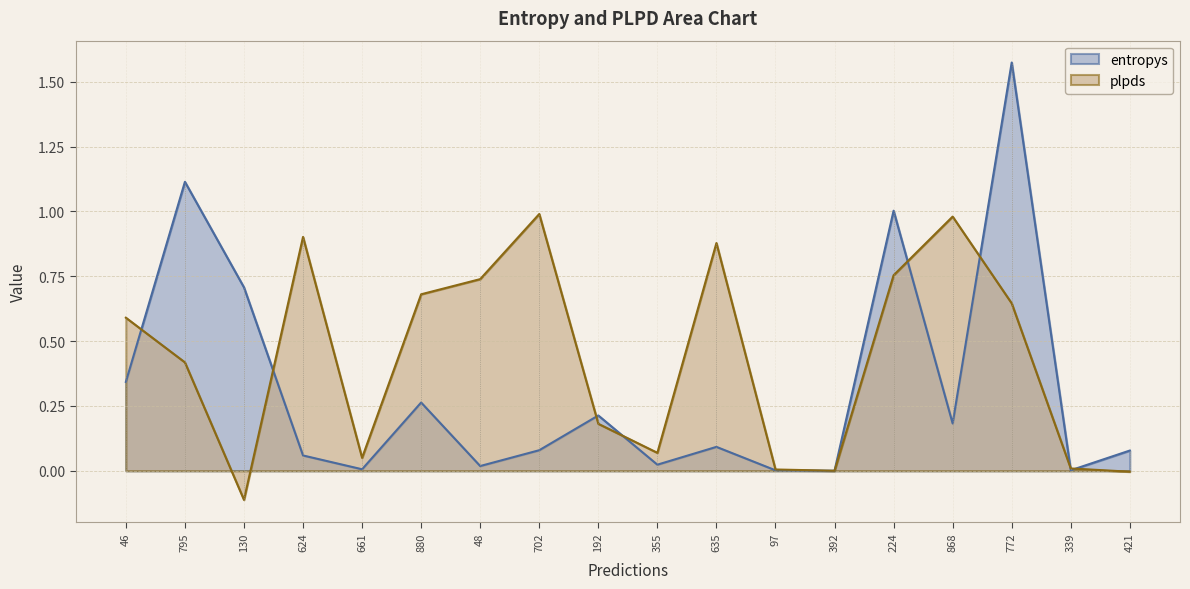

What is the label of the 16th point from the right?

130